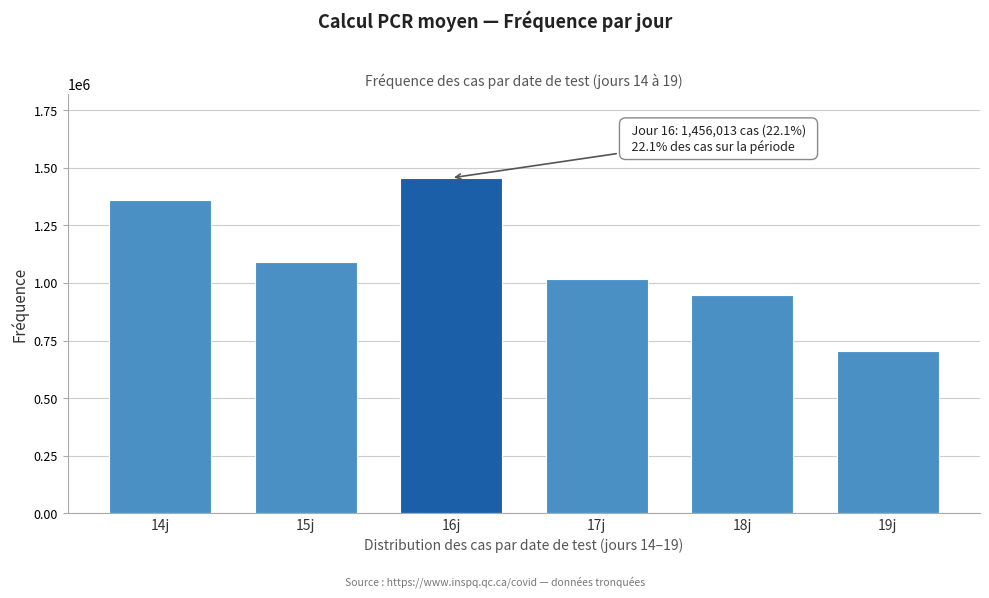

Reading right to left, transcribe all the data shown in this chart.

19j=706365	18j=947758	17j=1016933	16j=1456013	15j=1092207	14j=1361600